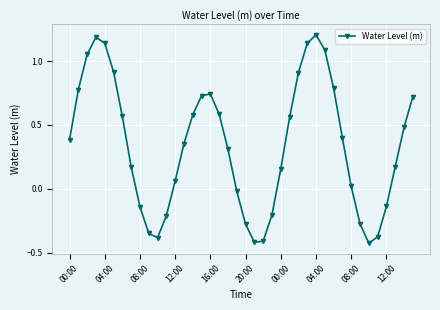

How many values are below 0?

13